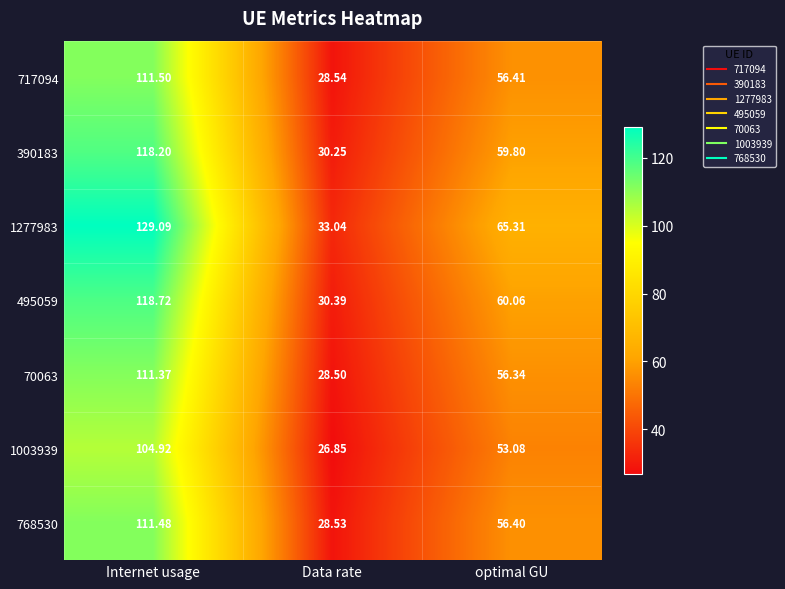

Count the number of categories in the chart.

3